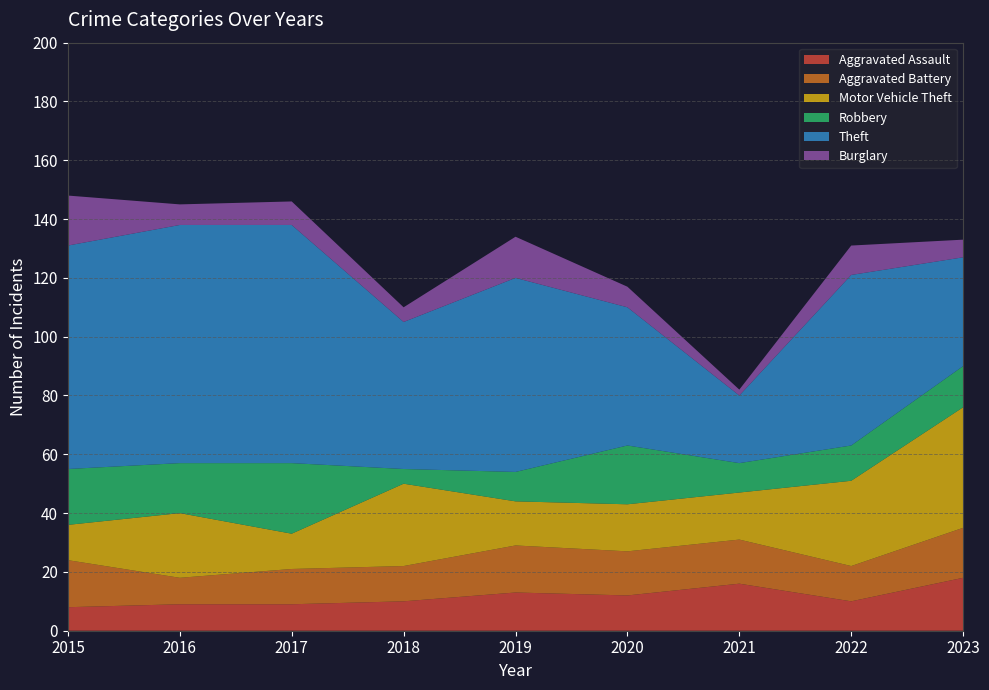

Reading right to left, what are all the values shown in this chart?

Aggravated Assault: 2023=18	2022=10	2021=16	2020=12	2019=13	2018=10	2017=9	2016=9	2015=8
Aggravated Battery: 2023=17	2022=12	2021=15	2020=15	2019=16	2018=12	2017=12	2016=9	2015=16
Motor Vehicle Theft: 2023=41	2022=29	2021=16	2020=16	2019=15	2018=28	2017=12	2016=22	2015=12
Robbery: 2023=14	2022=12	2021=10	2020=20	2019=10	2018=5	2017=24	2016=17	2015=19
Theft: 2023=37	2022=58	2021=23	2020=47	2019=66	2018=50	2017=81	2016=81	2015=76
Burglary: 2023=6	2022=10	2021=2	2020=7	2019=14	2018=5	2017=8	2016=7	2015=17